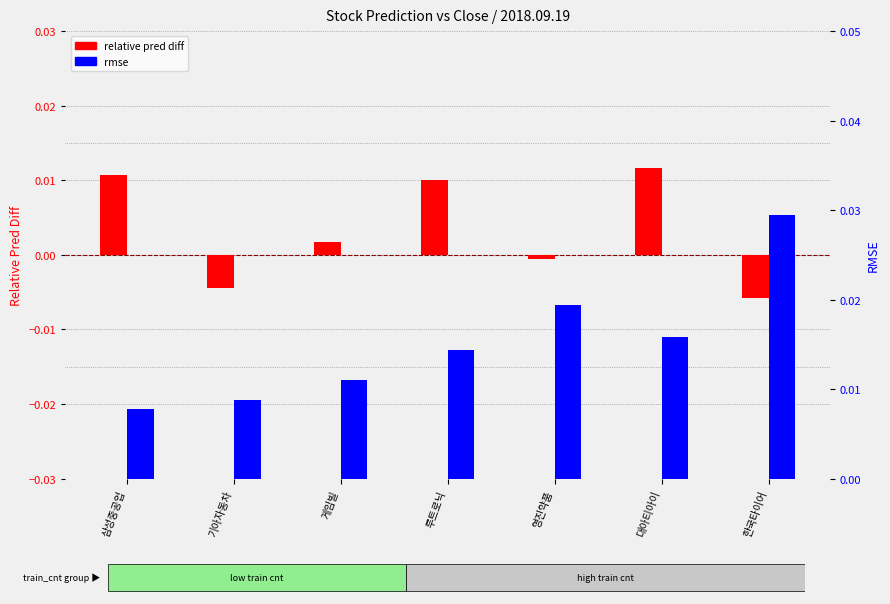

What is the label of the 4th bar from the right?

루트로닉